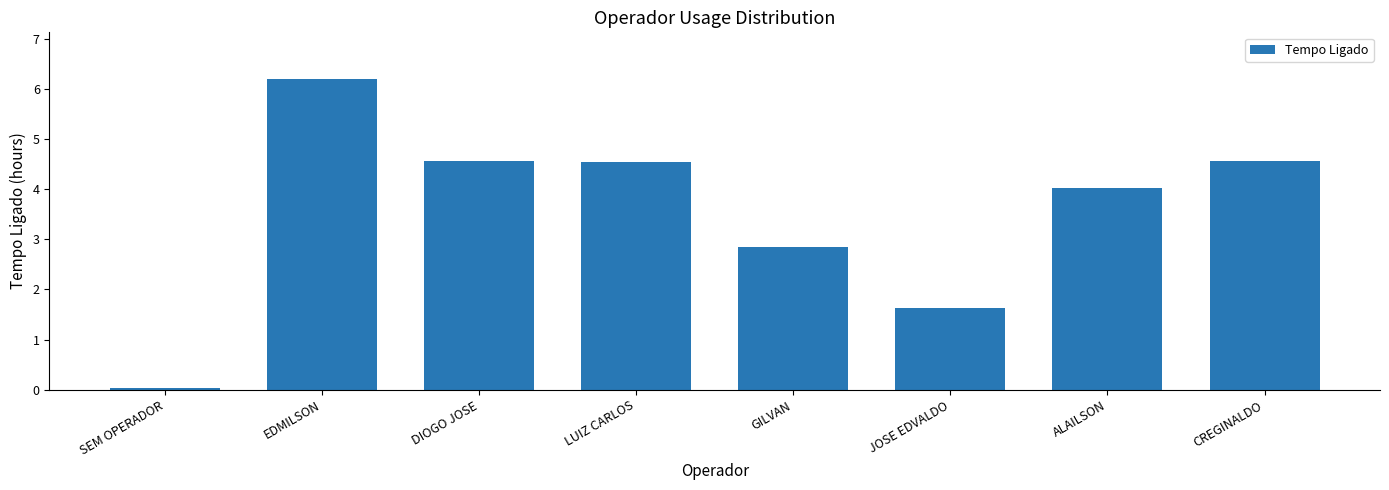

How many categories are shown in the chart?

8